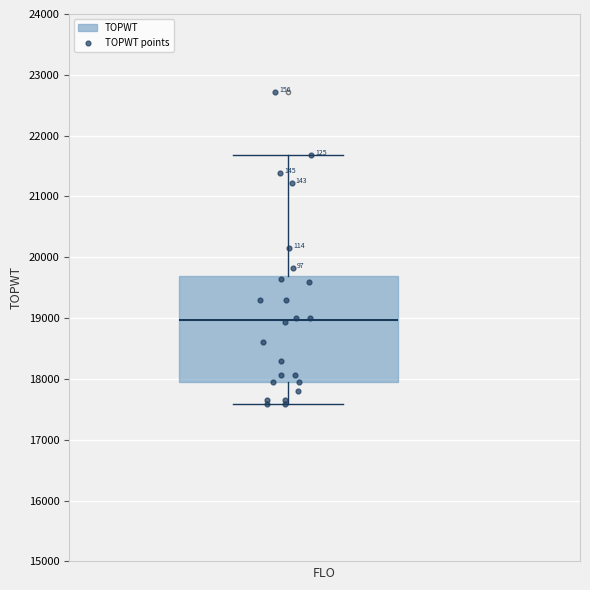

Where does the median line of the box sit on the y-axis? The values are not printed on the chart, so give them approximately, as read against the axis.

19000